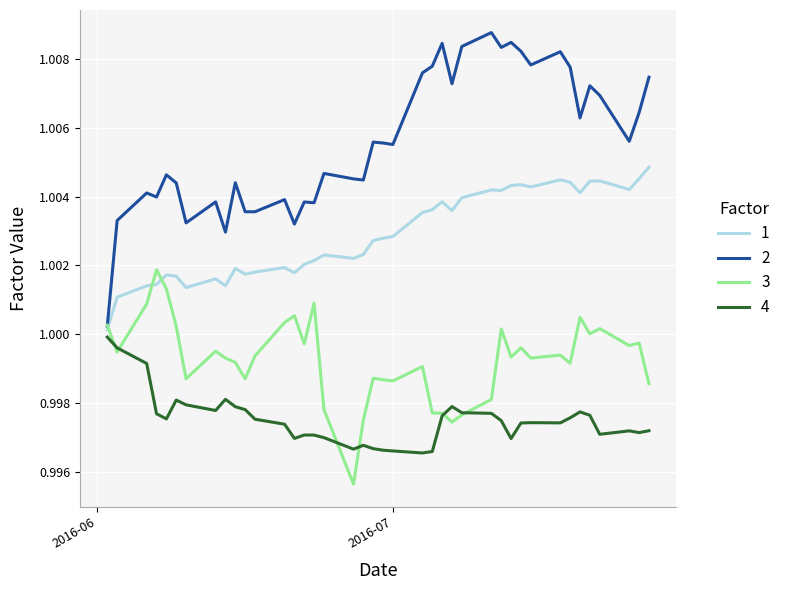

List the series in order of their overall mean, lowest first.

4, 3, 1, 2